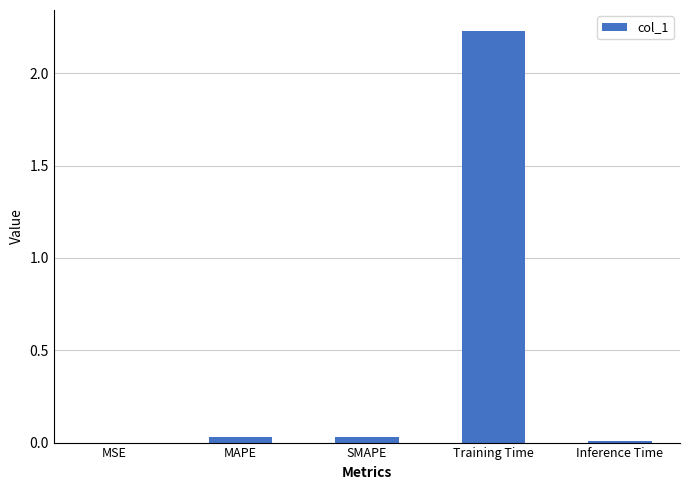

The chart shows a value of 0.0 at MSE. True or false?

True